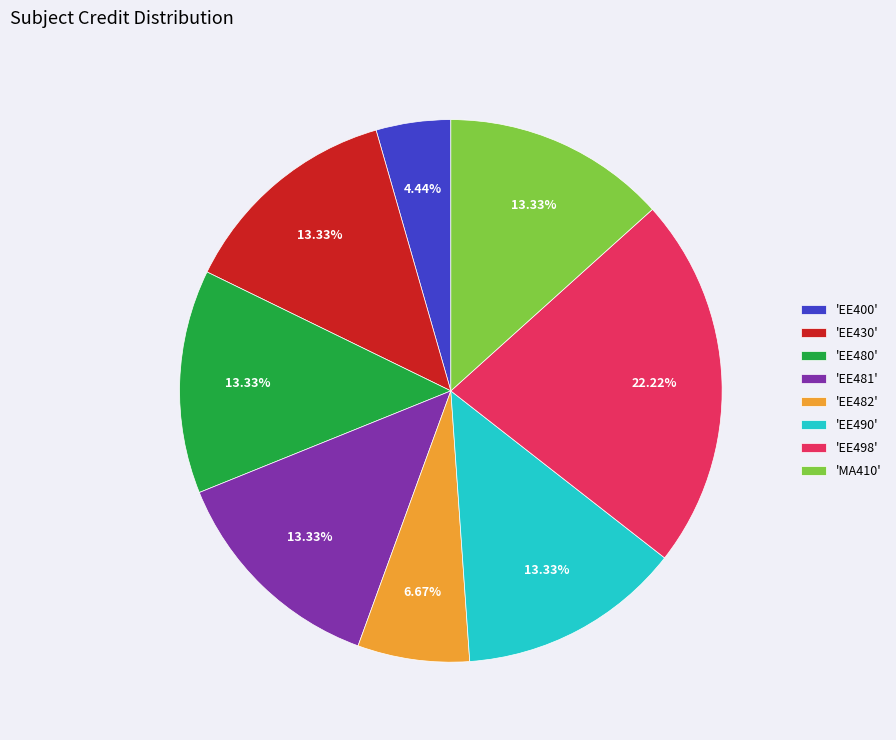

Does 'EE498' represent more than half of the total?

No